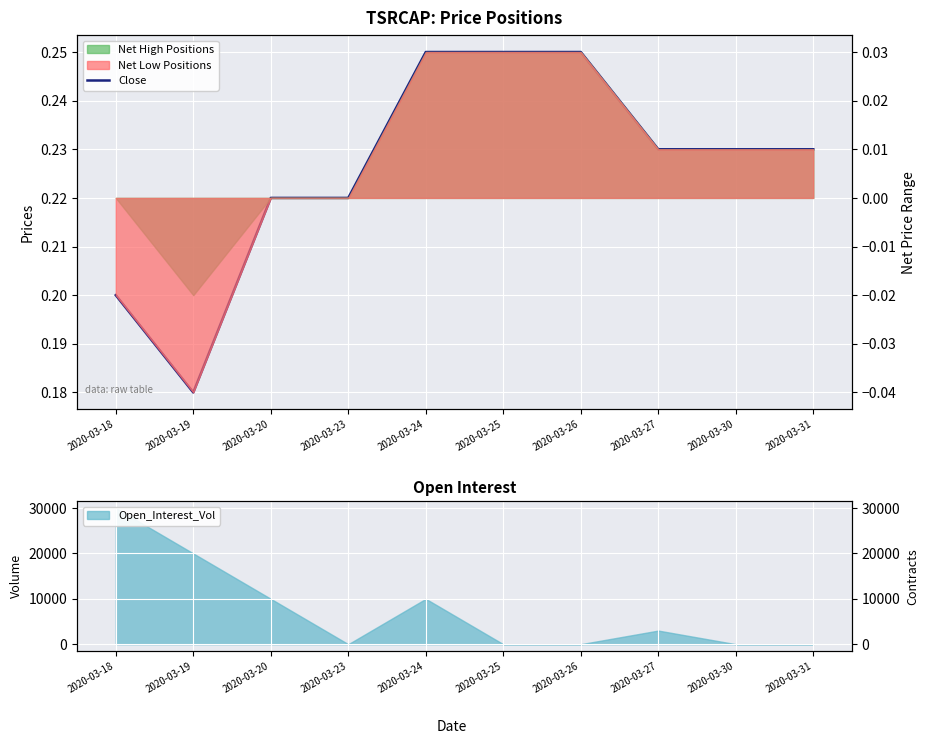

Which has a higher value, 2020-03-23 or 2020-03-30?

2020-03-30